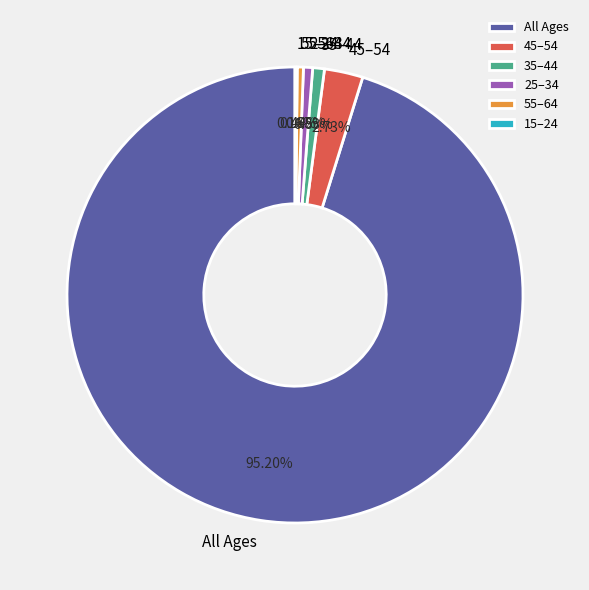

Is there a majority slice in this chart?

Yes